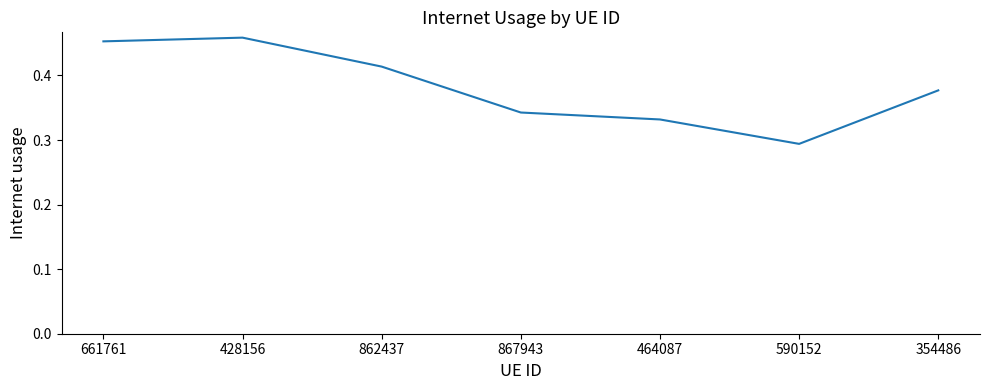

Which category has the highest value across all series?

428156